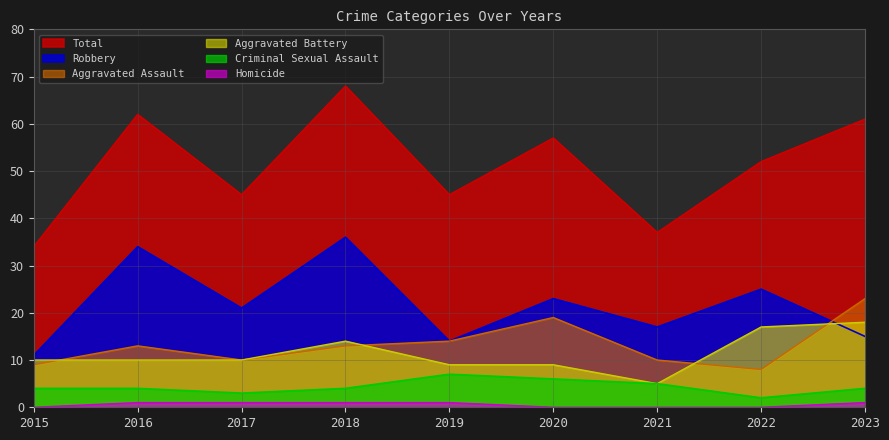

At which label is Criminal Sexual Assault closest to 4?

2015